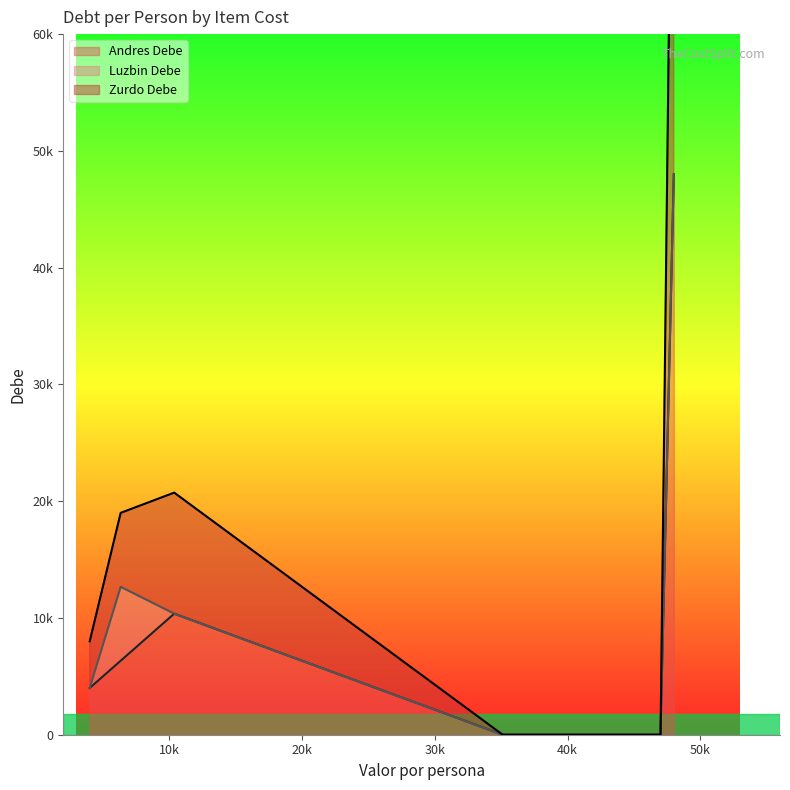

At which label is Zurdo Debe closest to 24000?

10366.666666666666